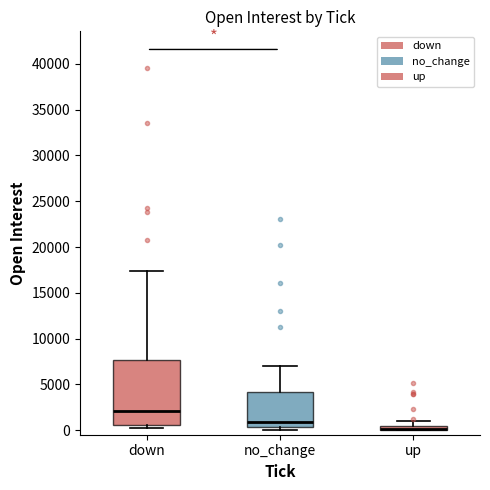

Where does the upper whisker of the box for down end on the y-axis? The values are not printed on the chart, so give them approximately, as read against the axis.

17500